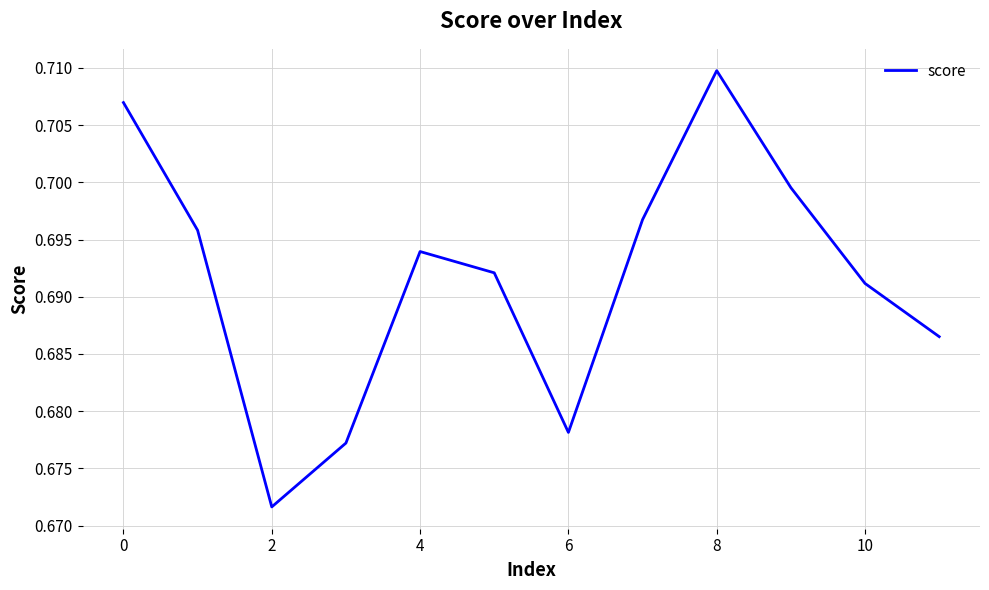

What is the minimum value shown in the chart?

0.7